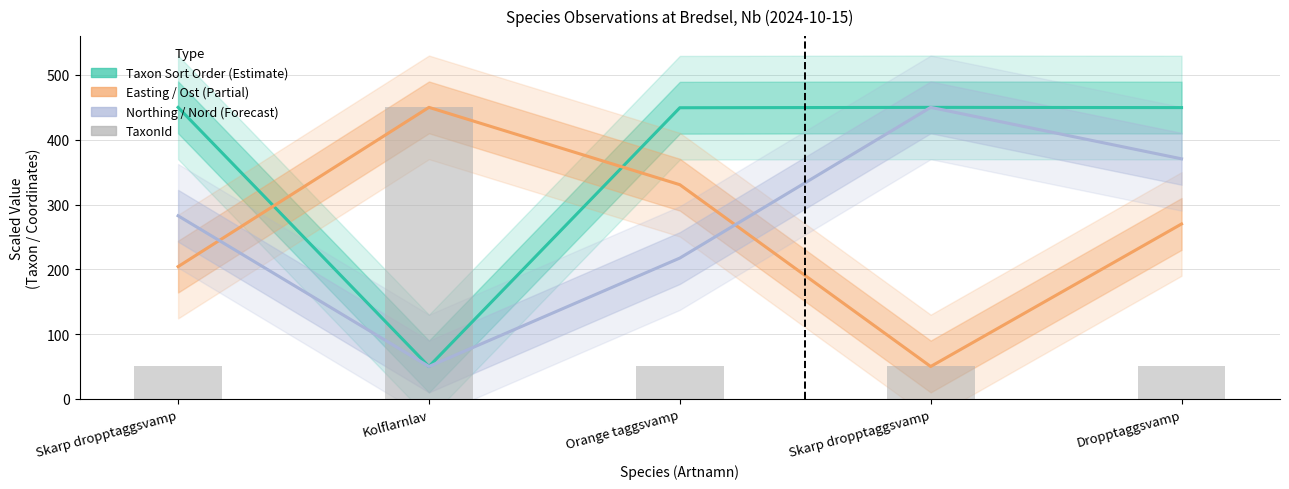

What is the label of the 4th bar from the left?

Skarp dropptaggsvamp